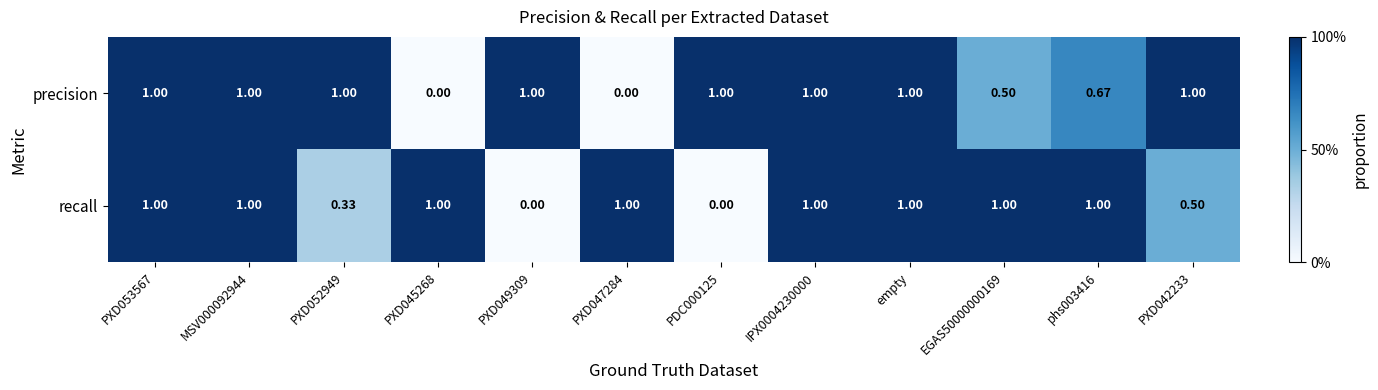

Which series has the largest total across all categories?

precision